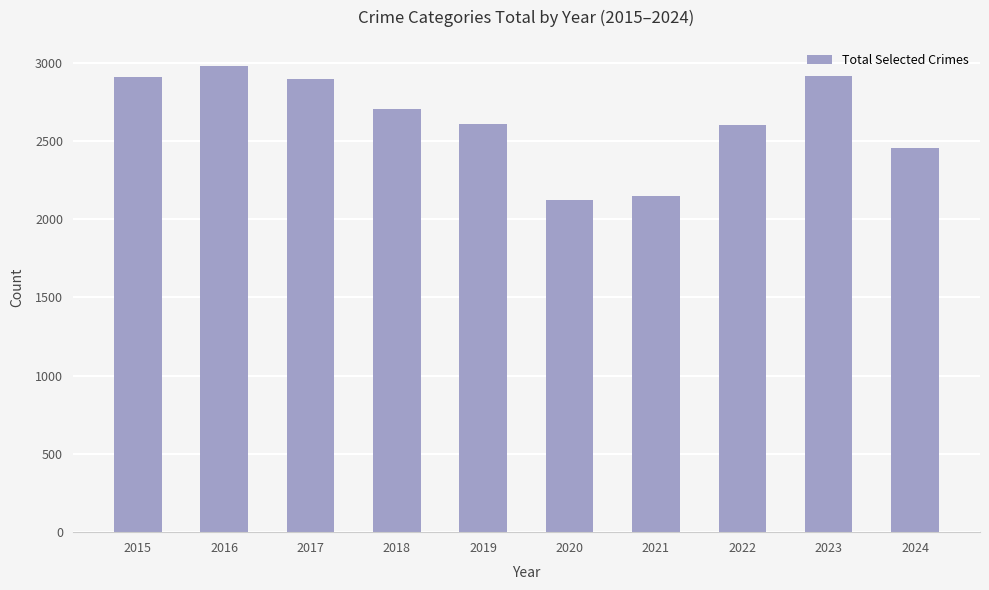

How many data points does each series have?

10